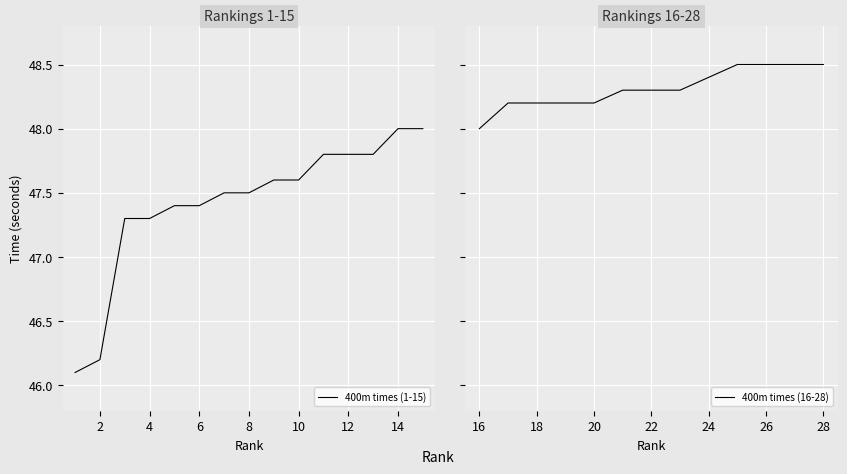

What is the smallest value displayed?

46.1